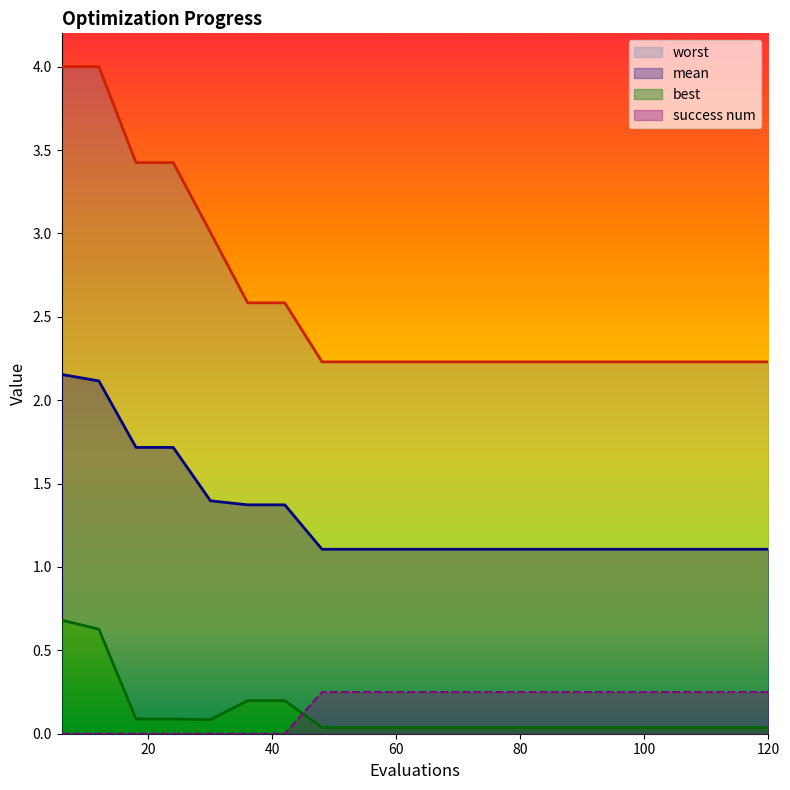

True or false: worst and best intersect in this chart.

False